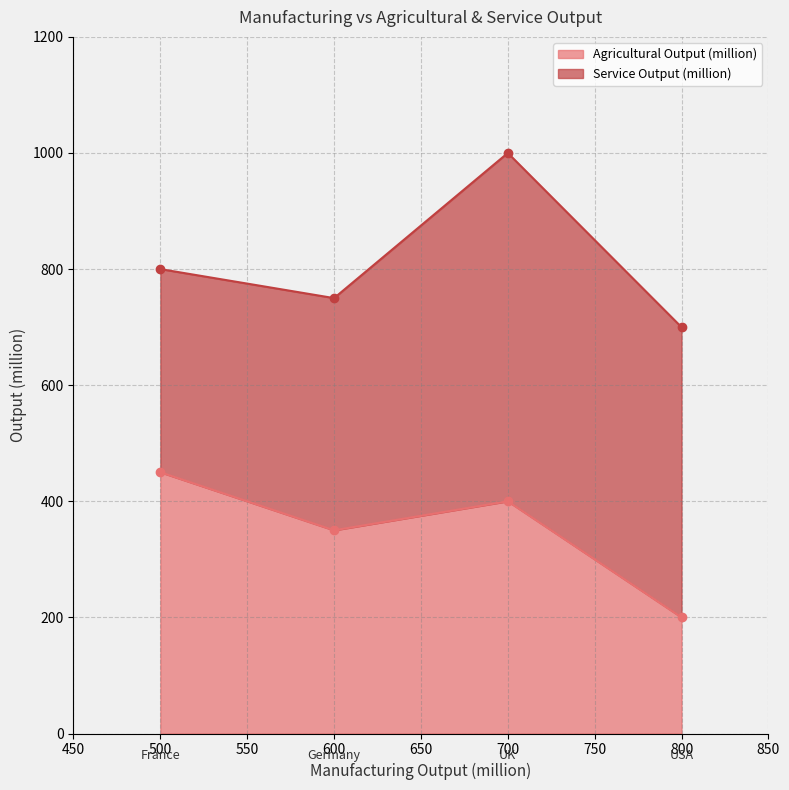

Which series has the largest total across all categories?

Service Output (million)